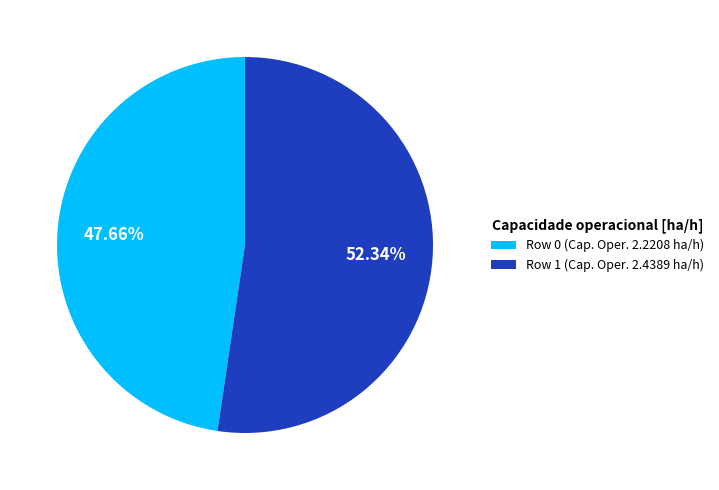

Rank the categories by value from lowest to highest.

Row 0 (Cap. Oper. 2.2208 ha/h), Row 1 (Cap. Oper. 2.4389 ha/h)